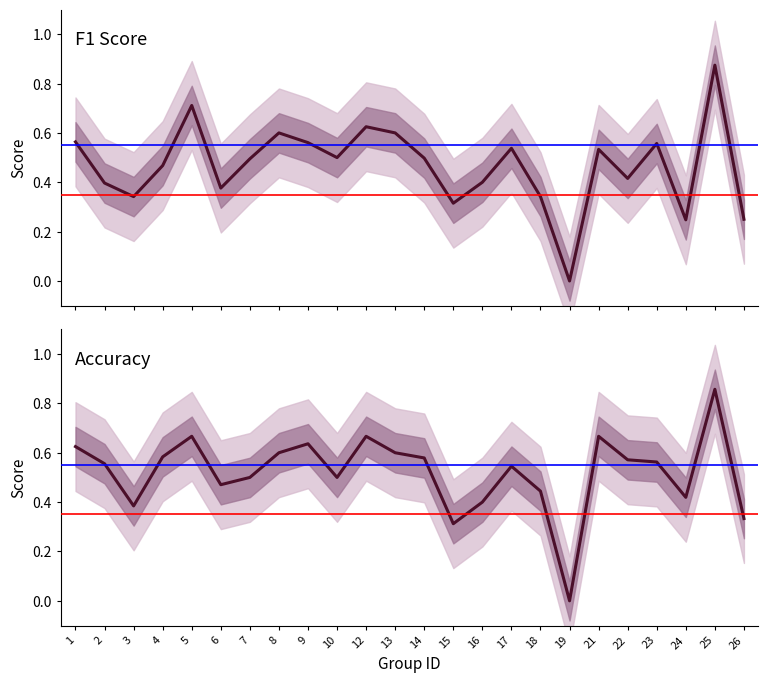

Reading left to right, what are all the values shown in this chart?

f1: 1=0.6	2=0.4	3=0.3	4=0.5	5=0.7	6=0.4	7=0.5	8=0.6	9=0.6	10=0.5	12=0.6	13=0.6	14=0.5	15=0.3	16=0.4	17=0.5	18=0.3	19=0.0	21=0.5	22=0.4	23=0.6	24=0.2	25=0.9	26=0.2
accuracy: 1=0.6	2=0.6	3=0.4	4=0.6	5=0.7	6=0.5	7=0.5	8=0.6	9=0.6	10=0.5	12=0.7	13=0.6	14=0.6	15=0.3	16=0.4	17=0.5	18=0.4	19=0.0	21=0.7	22=0.6	23=0.6	24=0.4	25=0.9	26=0.3